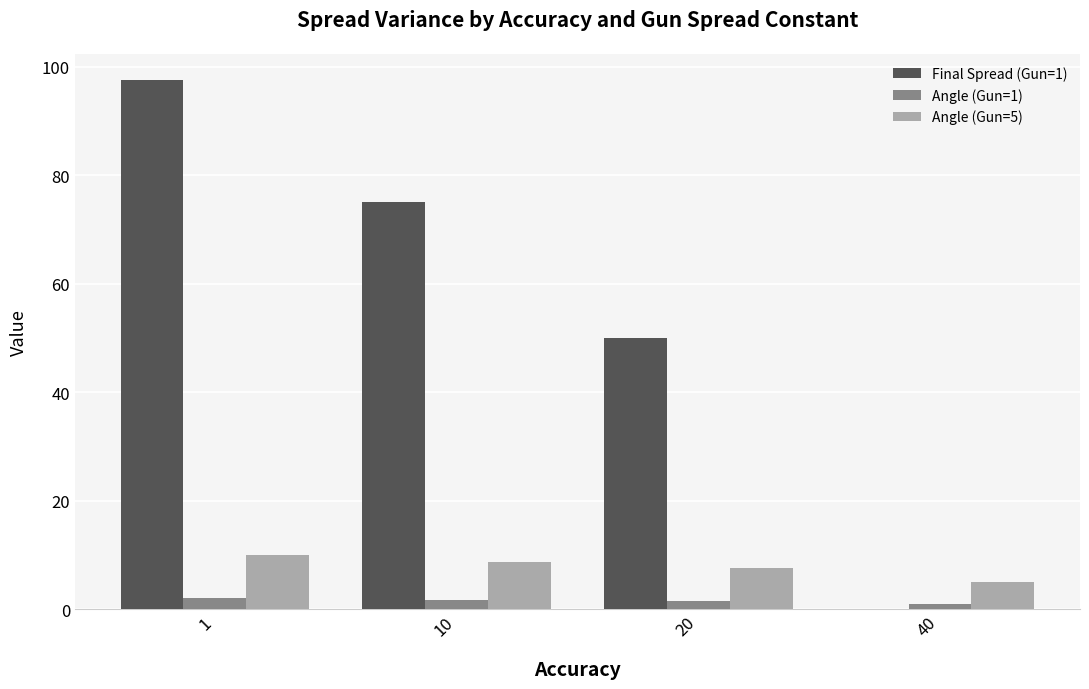

How many categories are shown in the chart?

4